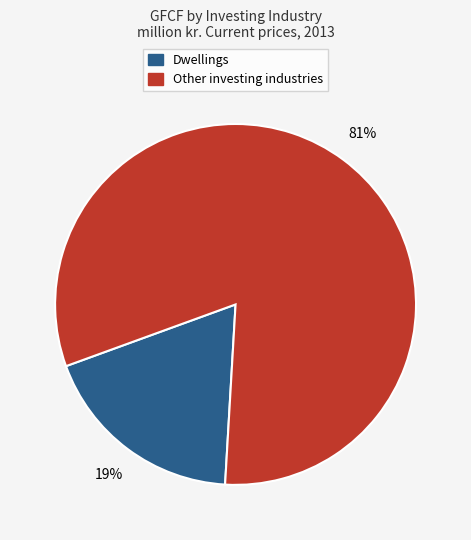

Count the number of slices in the pie.

2